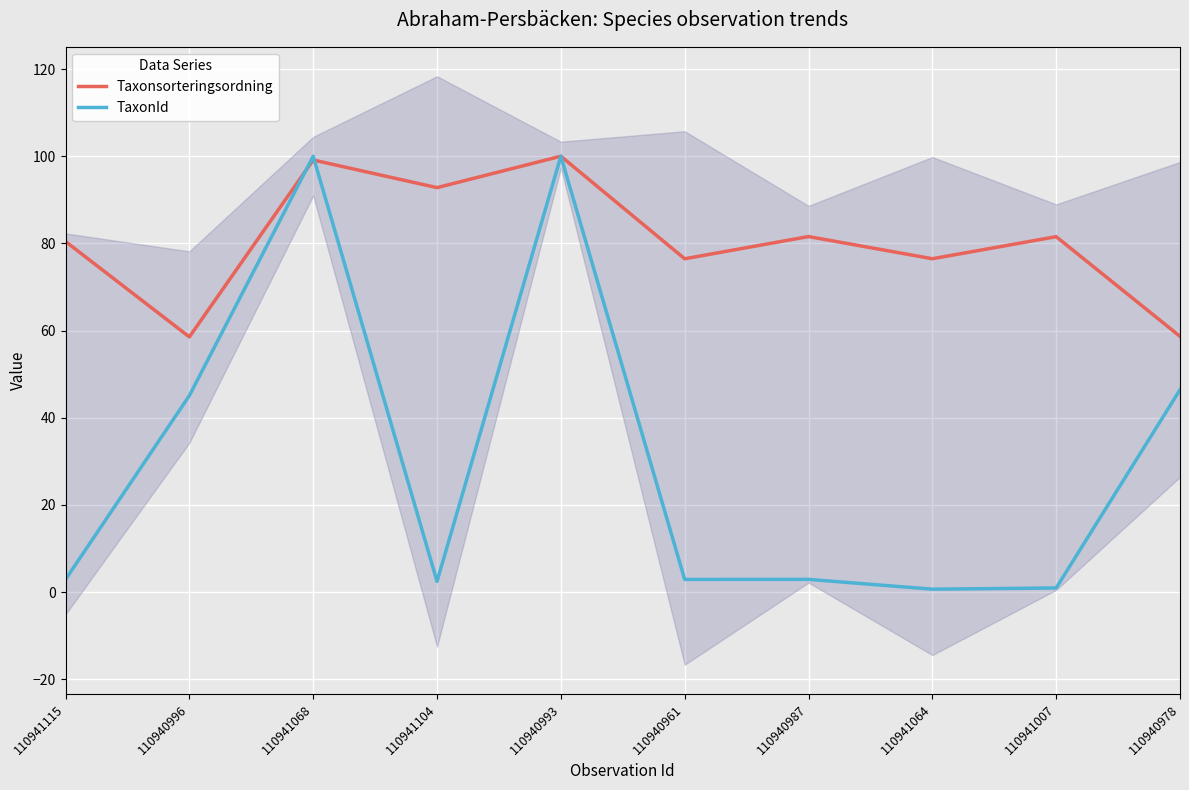

How many lines are shown in the chart?

2